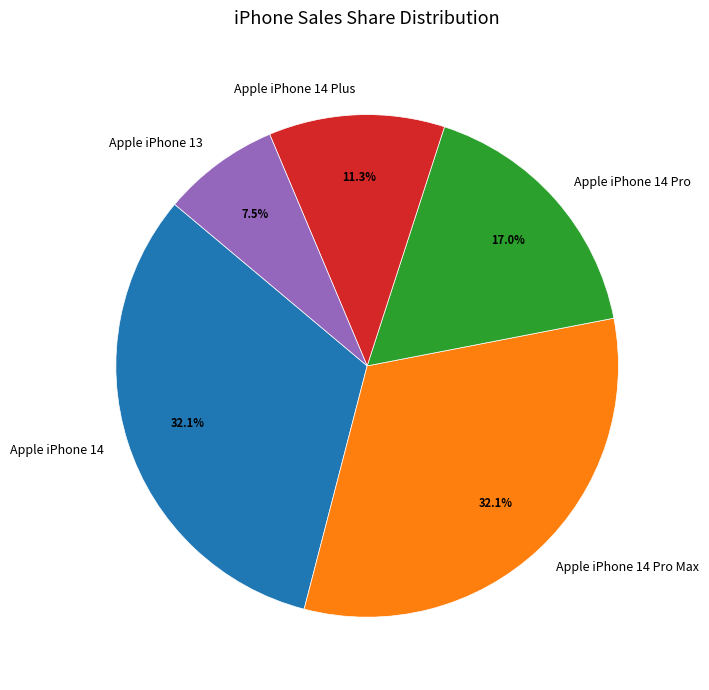

How many segments does this pie chart have?

5